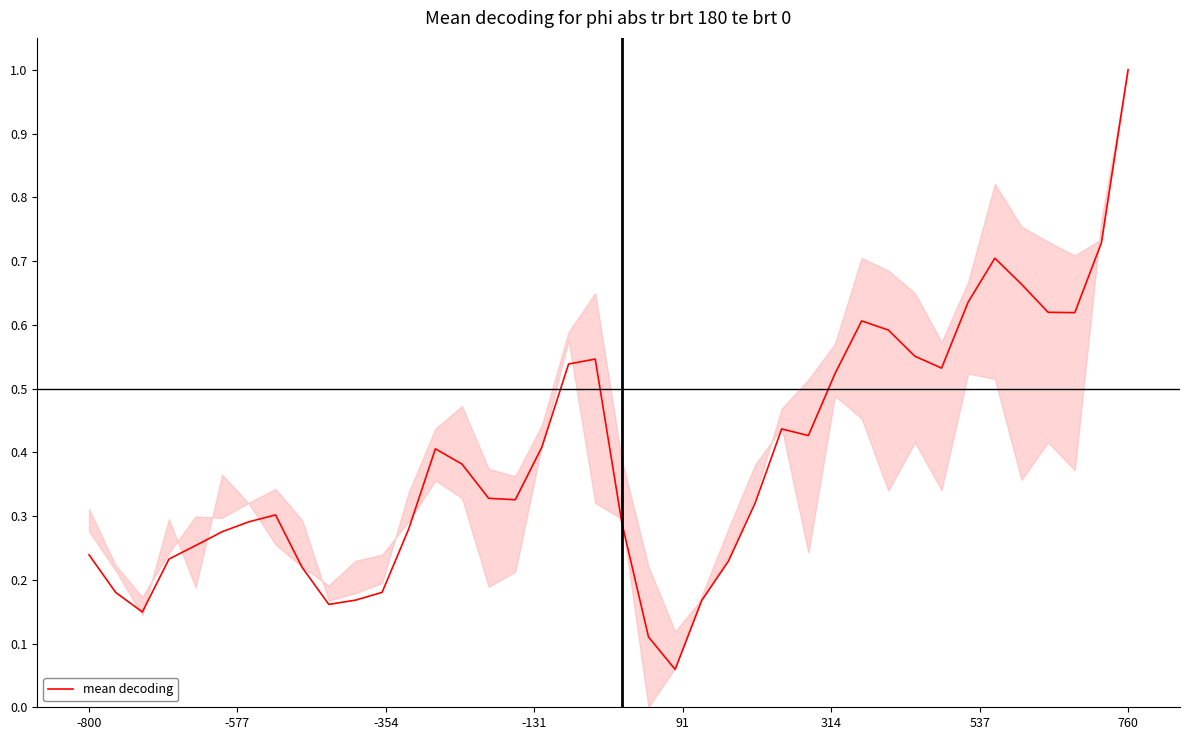

What is the difference between the maximum and minimum values?

0.9